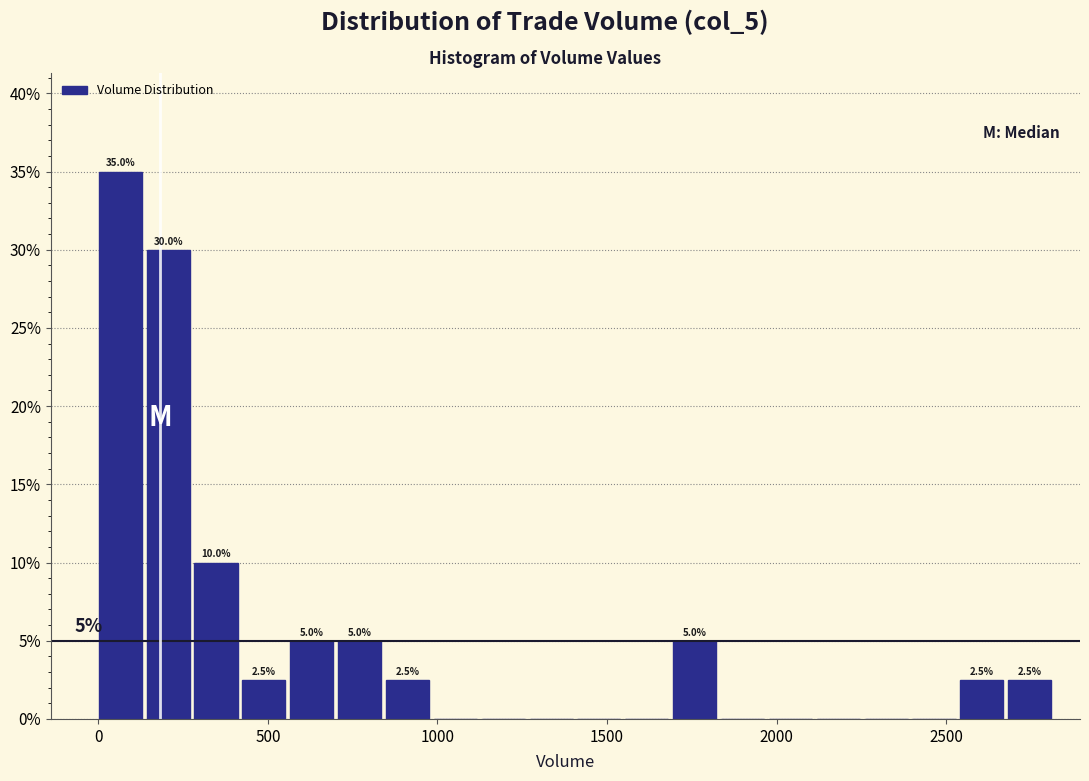

Read against the x-axis, roughly where is the centre of the tallest bar?

50